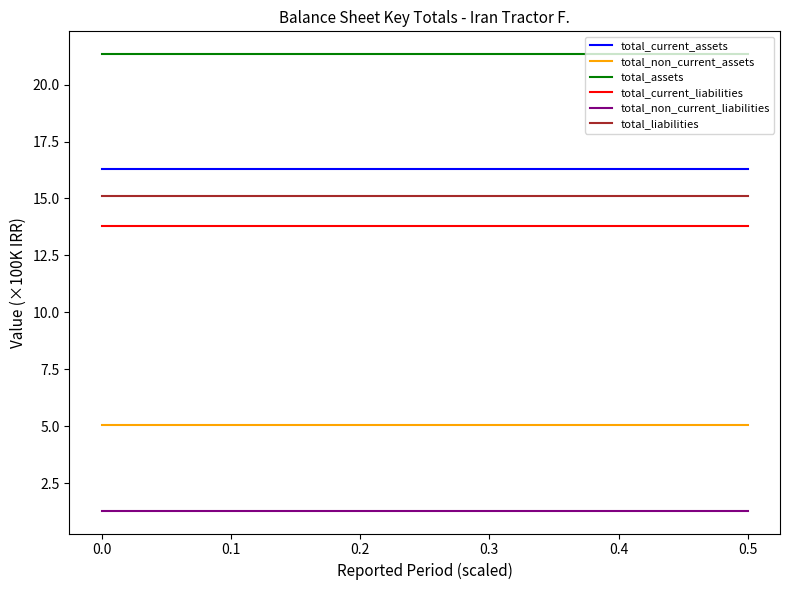

Reading left to right, what are all the values shown in this chart?

total_current_assets: 0.0=16.3	0.1=16.3	0.2=16.3	0.3=16.3	0.4=16.3	0.5=16.3
total_non_current_assets: 0.0=5.0	0.1=5.0	0.2=5.0	0.3=5.0	0.4=5.0	0.5=5.0
total_assets: 0.0=21.3	0.1=21.3	0.2=21.3	0.3=21.3	0.4=21.3	0.5=21.3
total_current_liabilities: 0.0=13.8	0.1=13.8	0.2=13.8	0.3=13.8	0.4=13.8	0.5=13.8
total_non_current_liabilities: 0.0=1.3	0.1=1.3	0.2=1.3	0.3=1.3	0.4=1.3	0.5=1.3
total_liabilities: 0.0=15.1	0.1=15.1	0.2=15.1	0.3=15.1	0.4=15.1	0.5=15.1